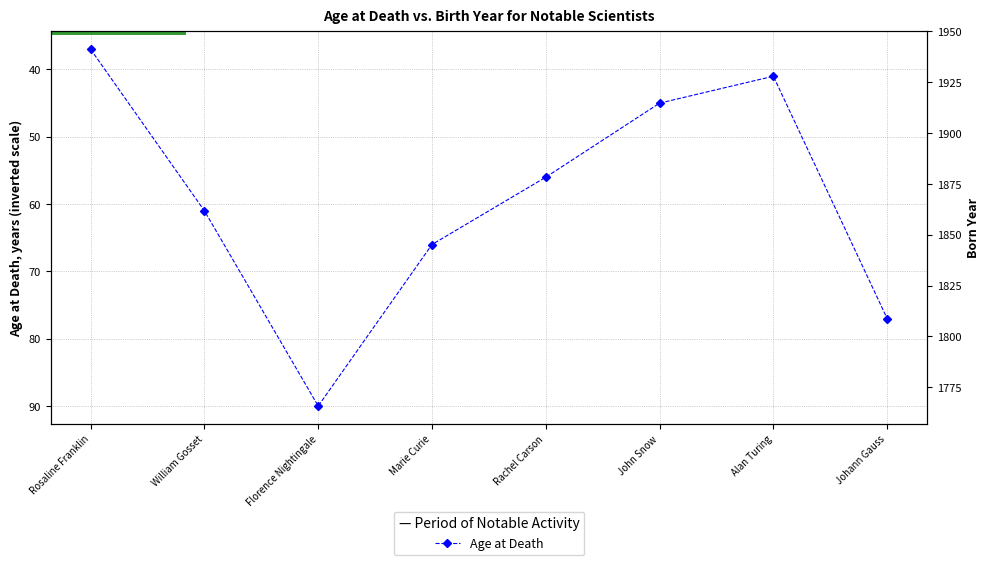

How many lines are shown in the chart?

1